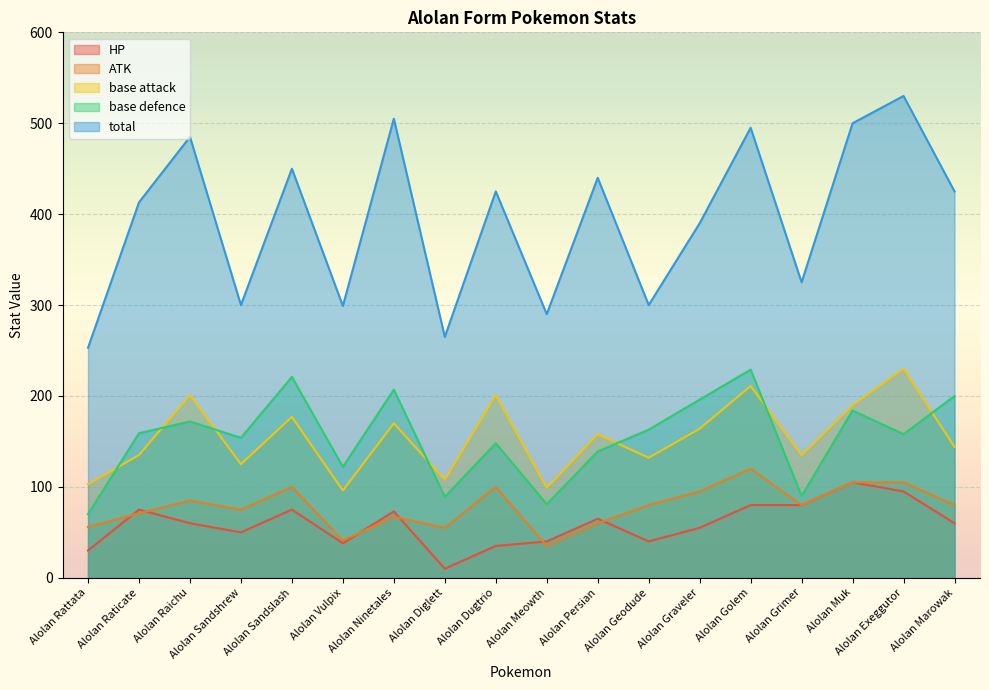

What is the difference between the highest and lowest values at Alolan Grimer?

245